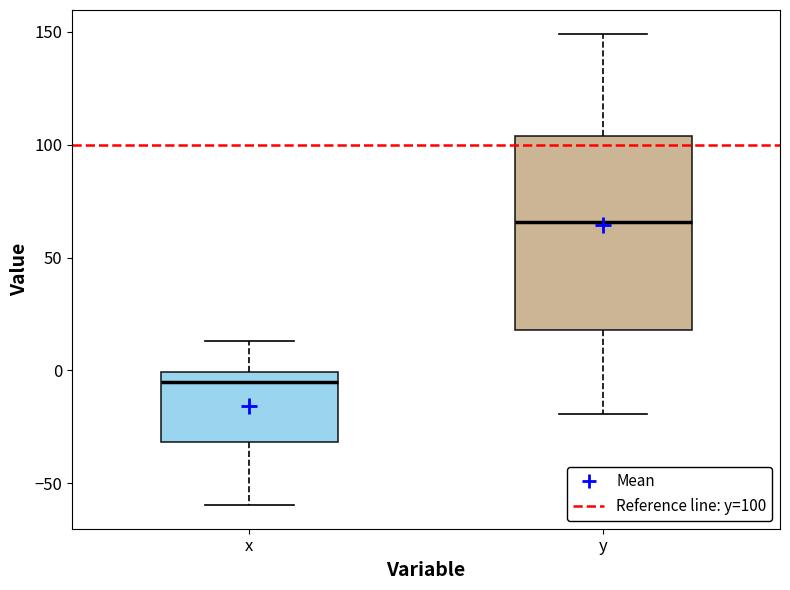

Reading left to right, transcribe this box plot: for each box, give where its median line is, the range the box spans, and where its two whiskers end, as read against the y-axis. The values are not printed on the chart, so give them approximately, as read against the axis.

x: median -5, box -30 to 0, whiskers -60 to 15
y: median 65, box 20 to 105, whiskers -20 to 150